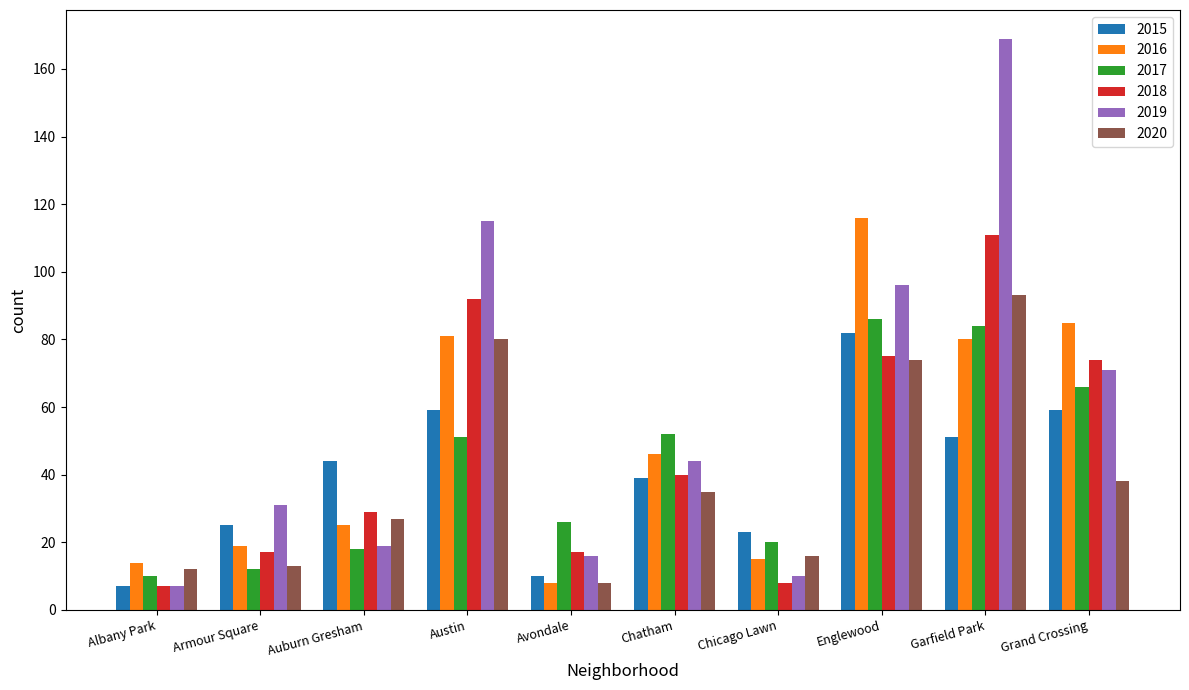

What is the label of the 5th bar from the right?

Chatham